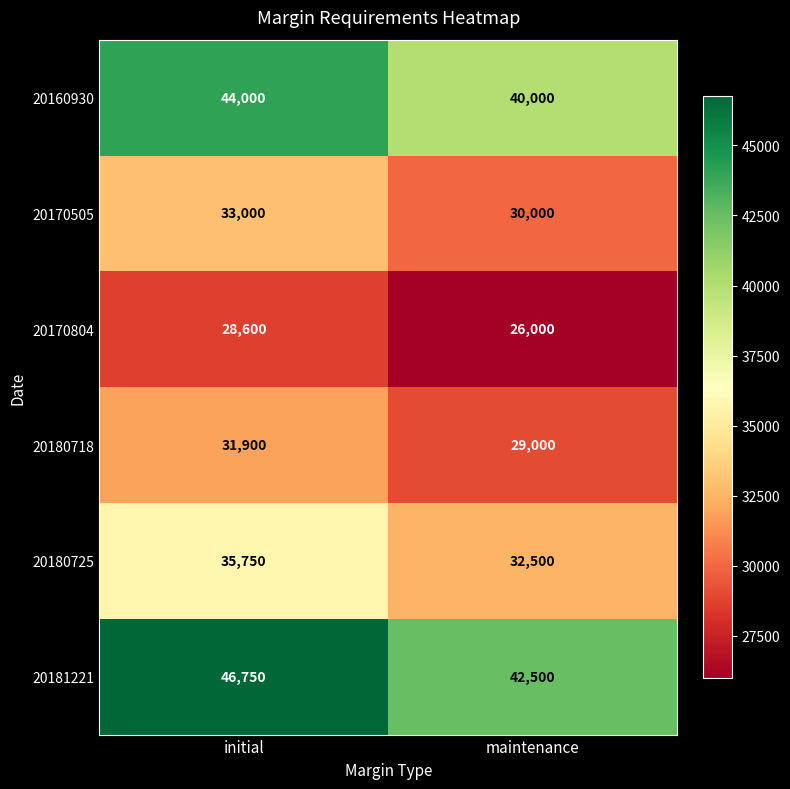

True or false: 20180718 has a value of 5927 at maintenance.

False